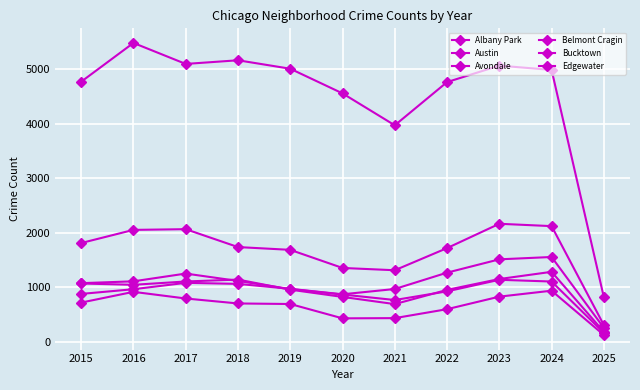

True or false: Albany Park has a value of 1117 at 2018.

True